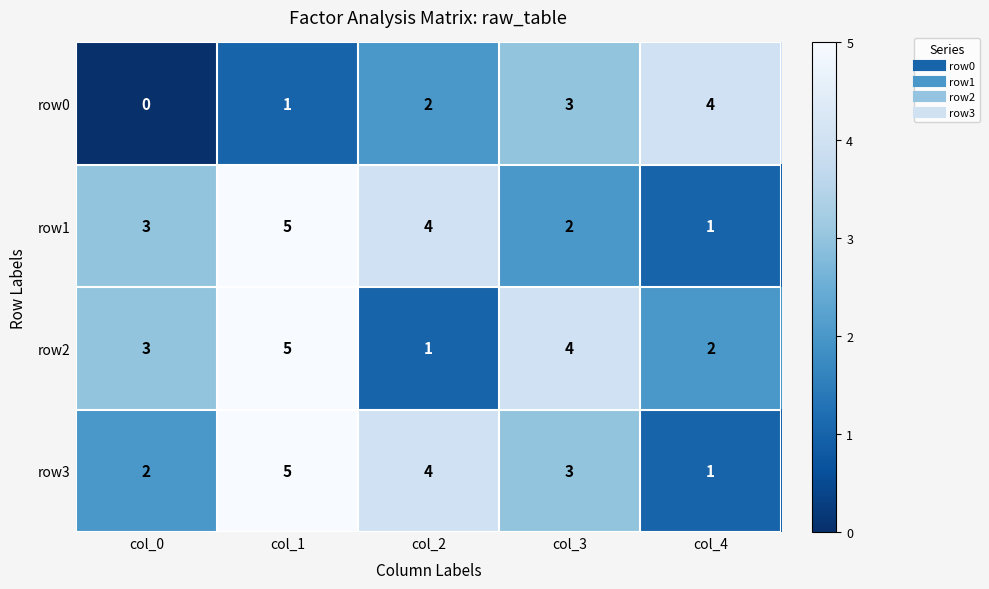

What is the difference between the highest and lowest values at col_0?

3